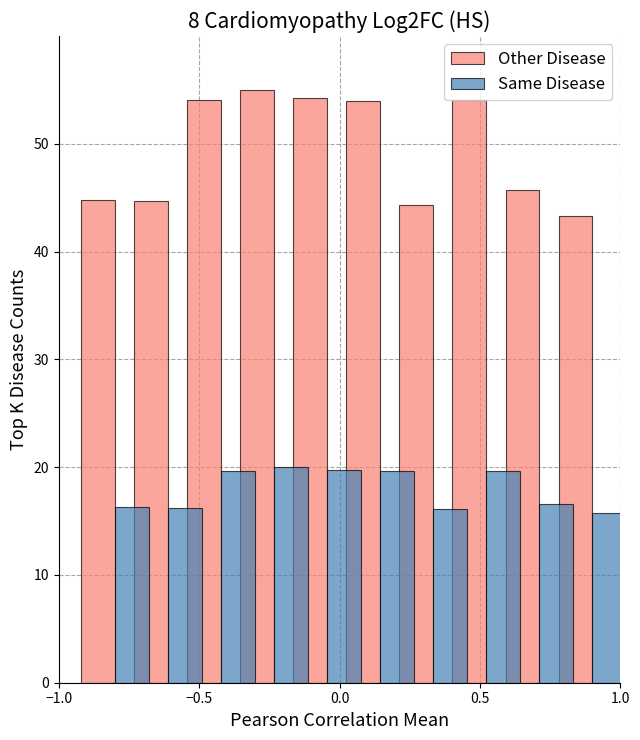

Which series has the widest spread of values?

Other Disease